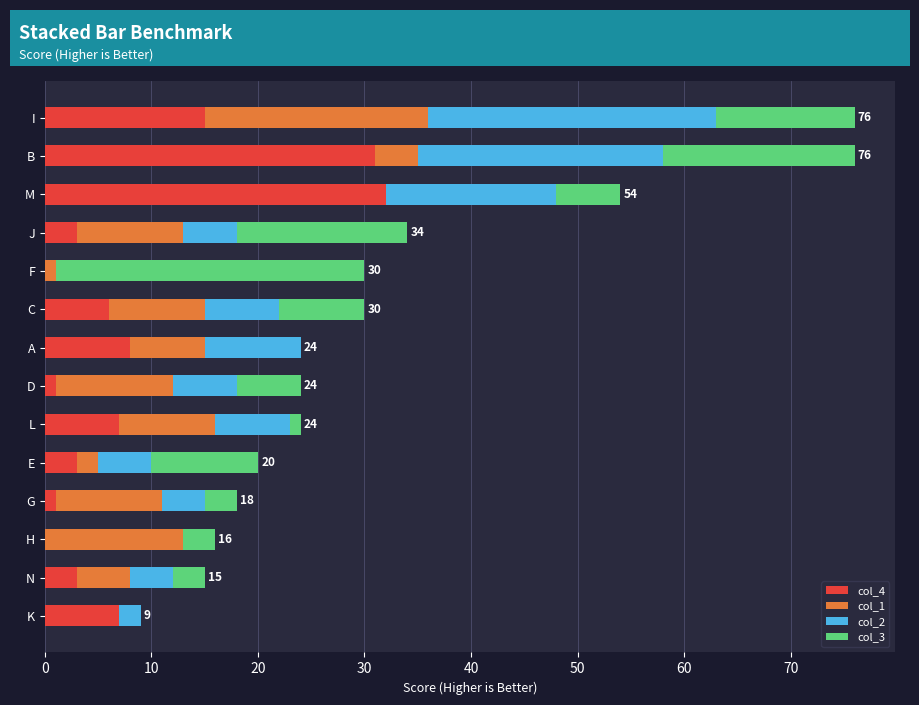

What is the total value across all series at I?

76